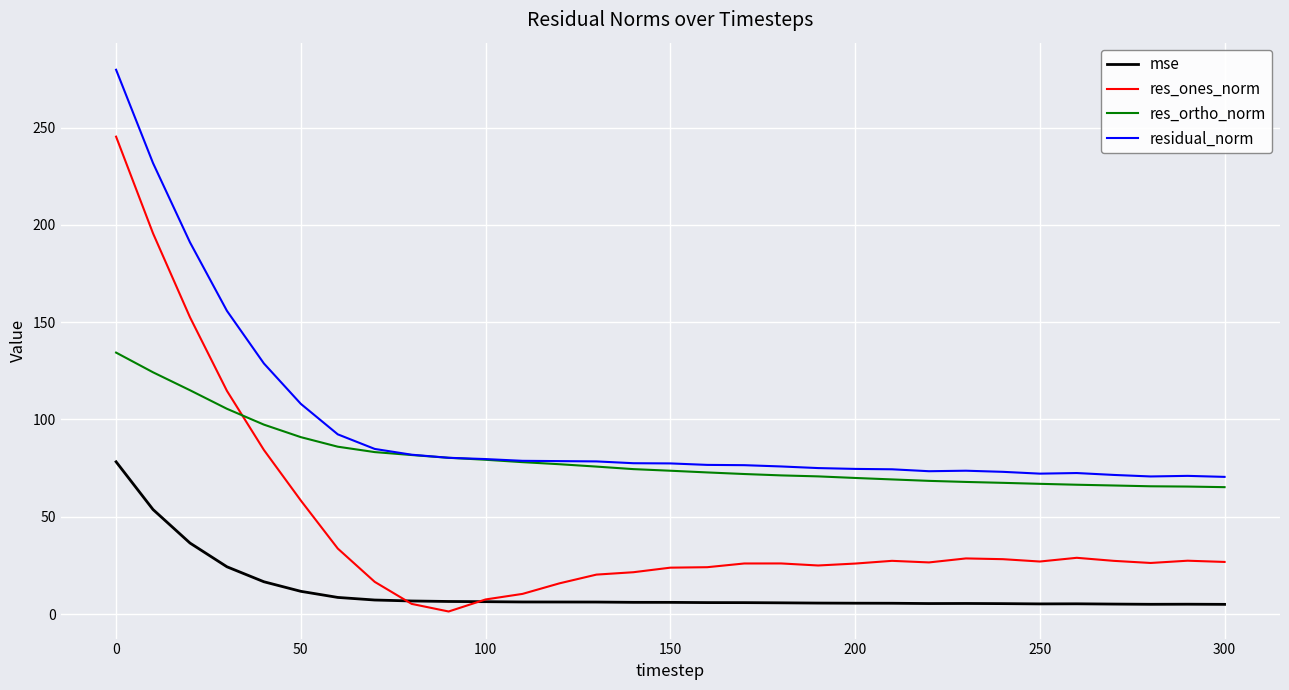

Which series has the largest total across all categories?

residual_norm